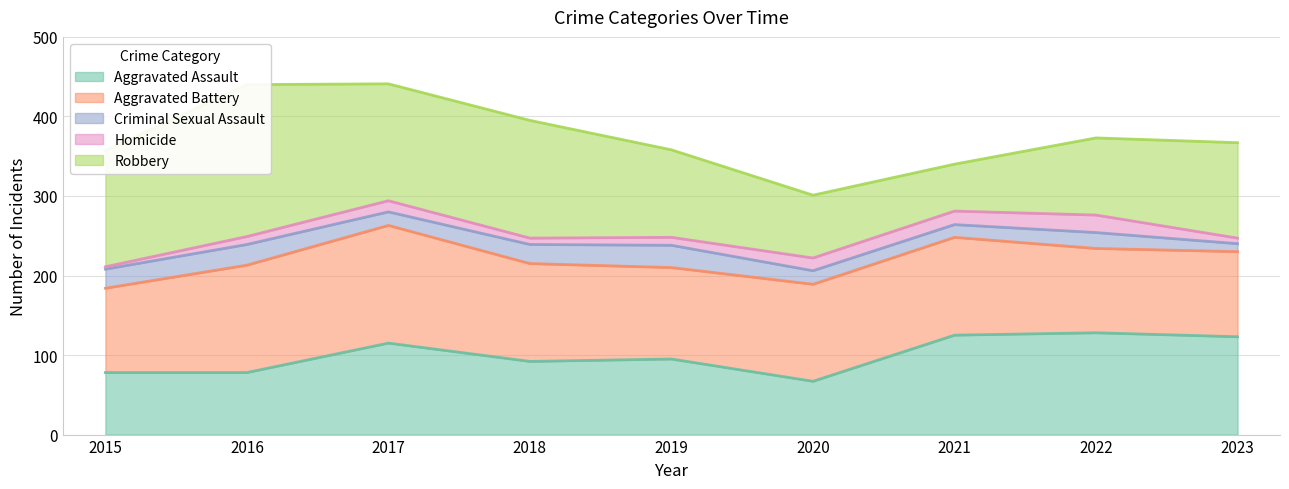

Reading right to left, what are all the values shown in this chart?

Aggravated Assault: 123	128	125	67	95	92	115	78	78
Aggravated Battery: 107	106	123	122	115	123	148	135	106
Criminal Sexual Assault: 10	20	16	17	28	24	17	26	24
Homicide: 7	22	17	16	10	8	14	10	3
Robbery: 120	97	59	79	110	148	147	191	146